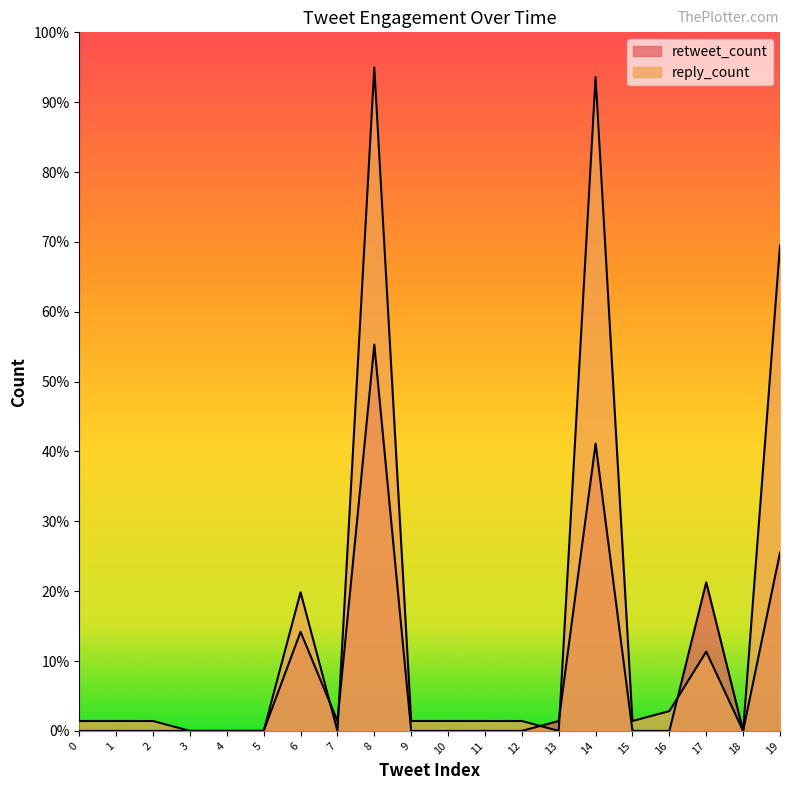

How many lines are shown in the chart?

2